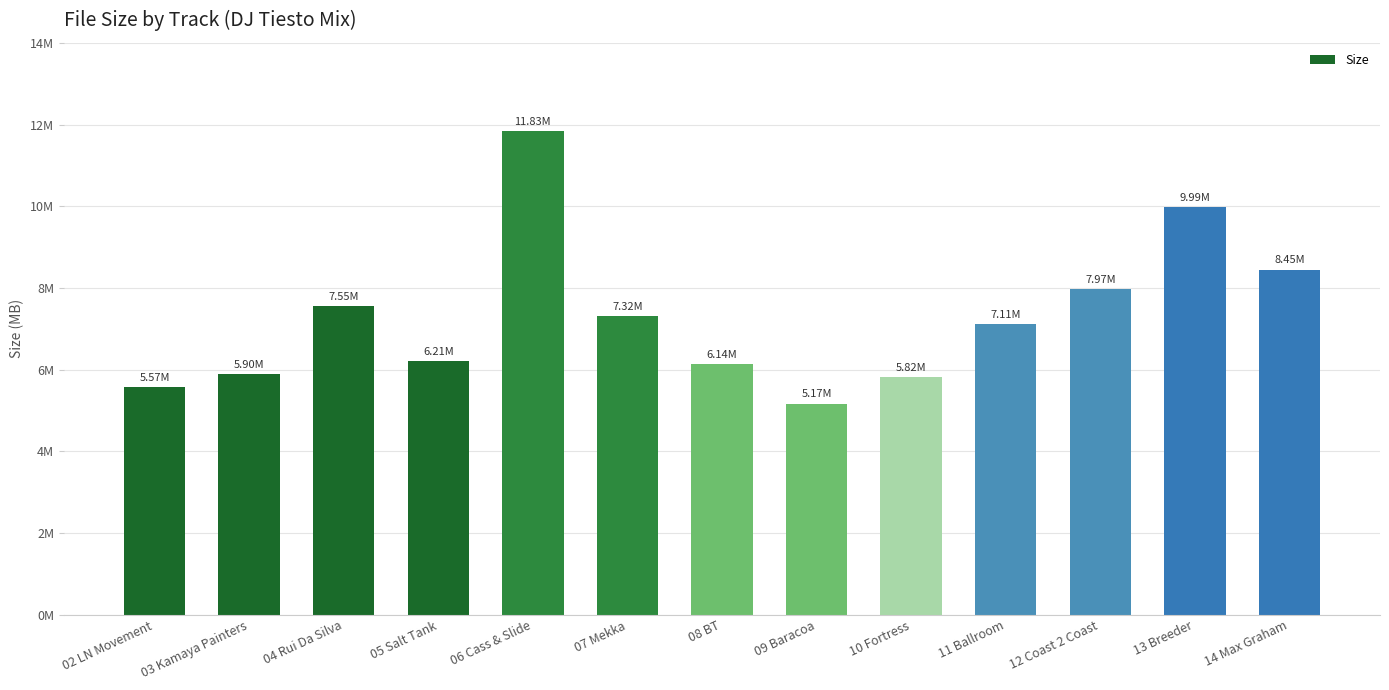

Reading left to right, extract all data points from this chart.

02 LN Movement=5.6	03 Kamaya Painters=5.9	04 Rui Da Silva=7.5	05 Salt Tank=6.2	06 Cass & Slide=11.8	07 Mekka=7.3	08 BT=6.1	09 Baracoa=5.2	10 Fortress=5.8	11 Ballroom=7.1	12 Coast 2 Coast=8.0	13 Breeder=10.0	14 Max Graham=8.4